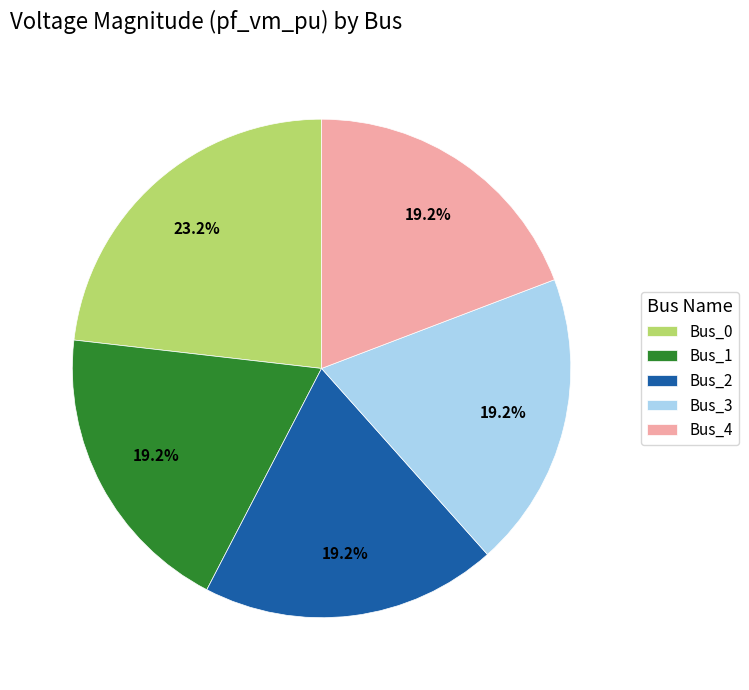

Is it true that Bus_1 is 19% of the pie?

True